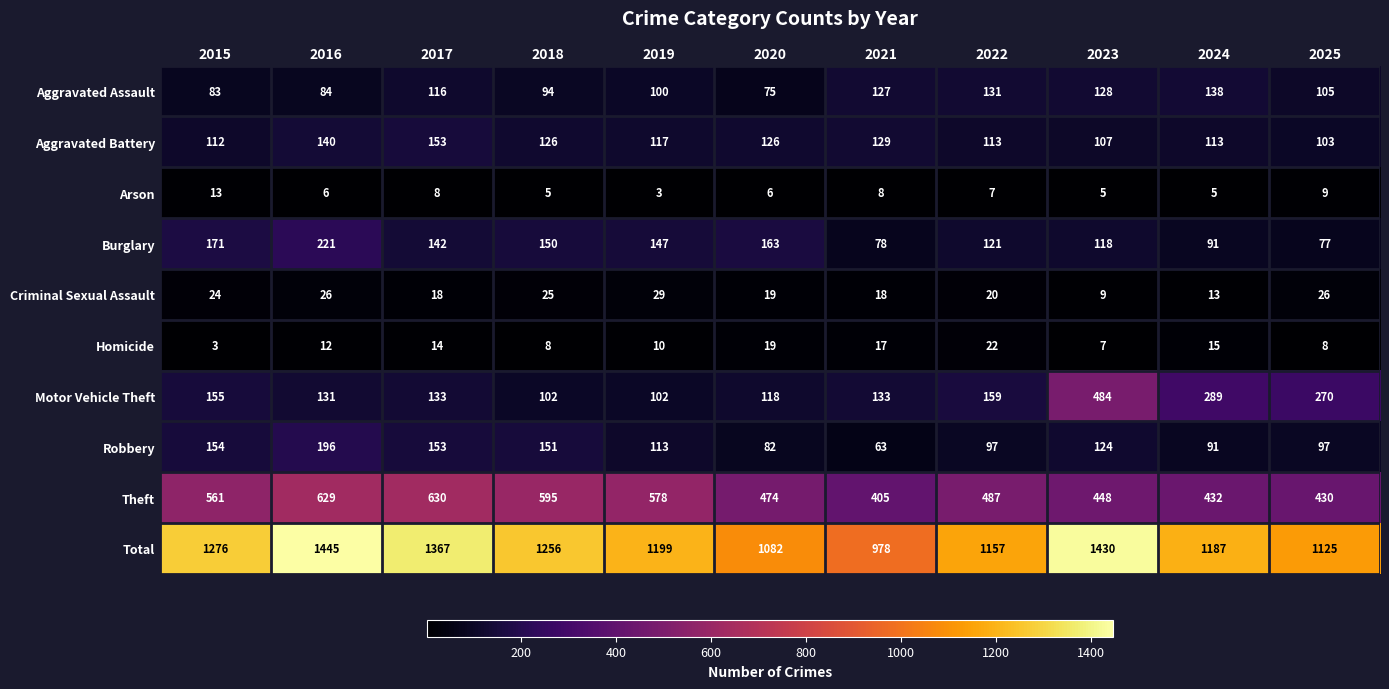

Is it true that Arson equals 6 at 2020?

True